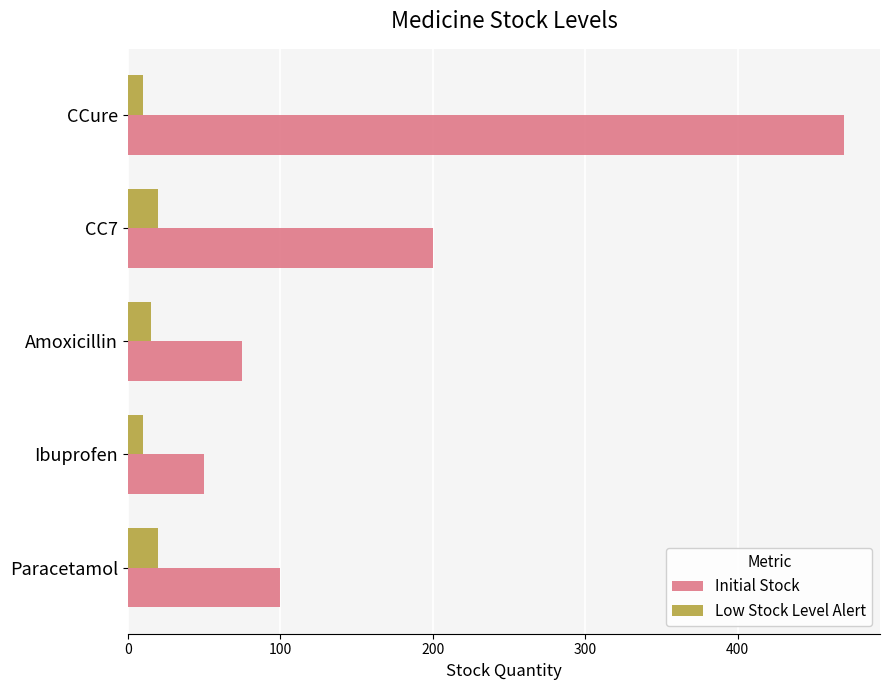

True or false: Initial Stock has a value of 75 at Amoxicillin.

True